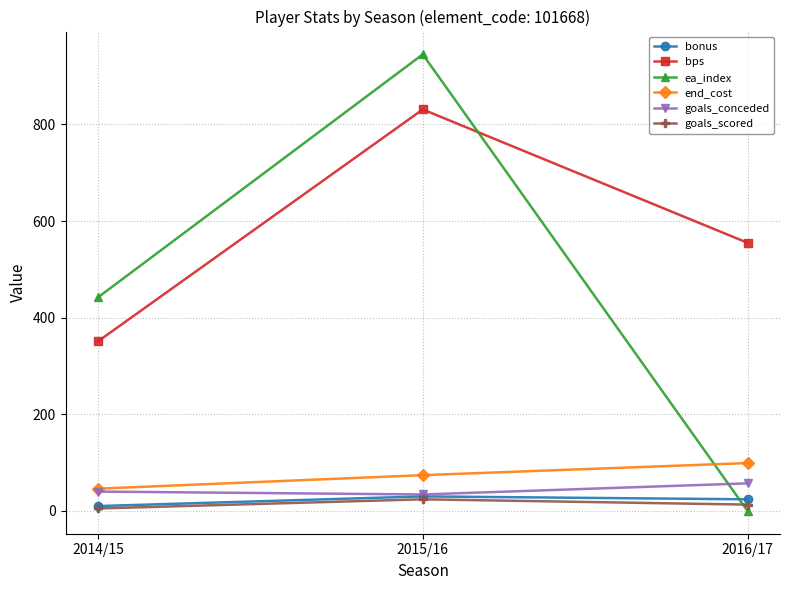

List the labels in order of ea_index value, smallest first.

2016/17, 2014/15, 2015/16